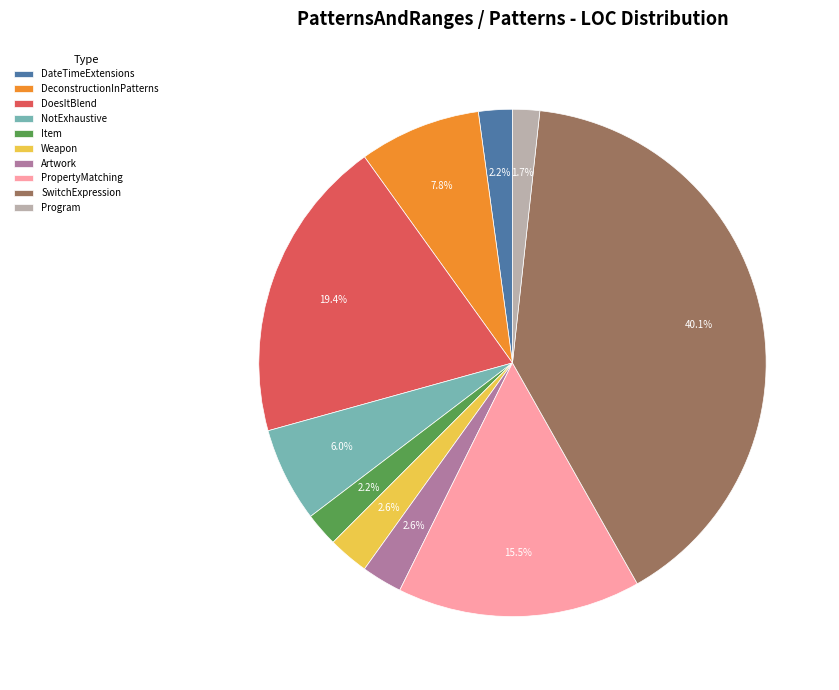

To the nearest percent, what is the average slice percentage?

10%